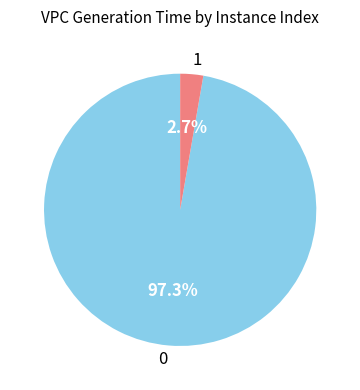

Does 0 account for over 50% of the chart?

Yes